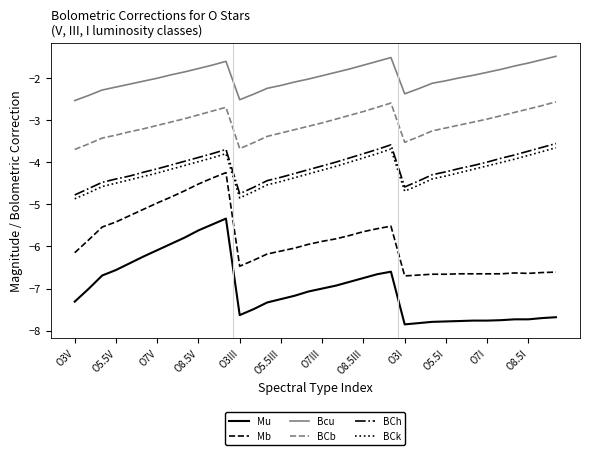

Which series has the widest spread of values?

Mu